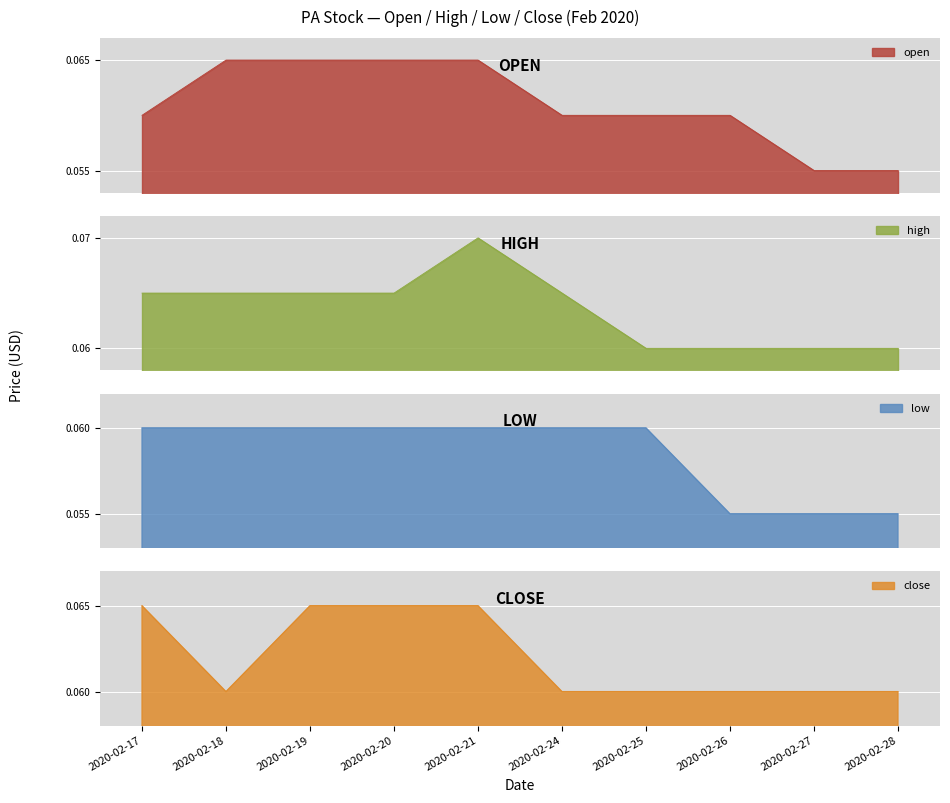

True or false: close and high cross at least once.

False